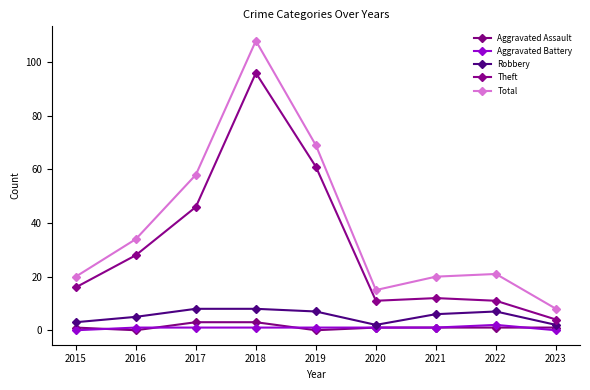

What is the difference between the second highest and second lowest values in the Aggravated Battery series?

1